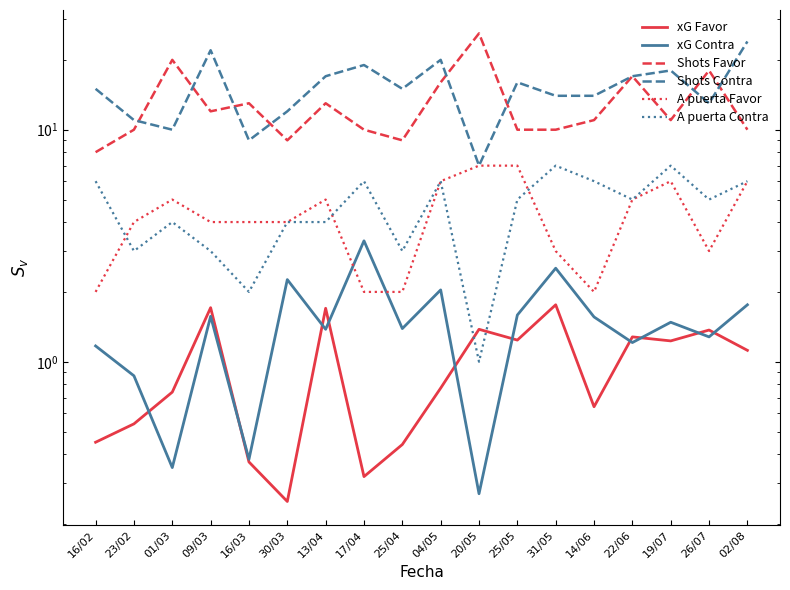

At how many categories does at least one series exceed 11?

17